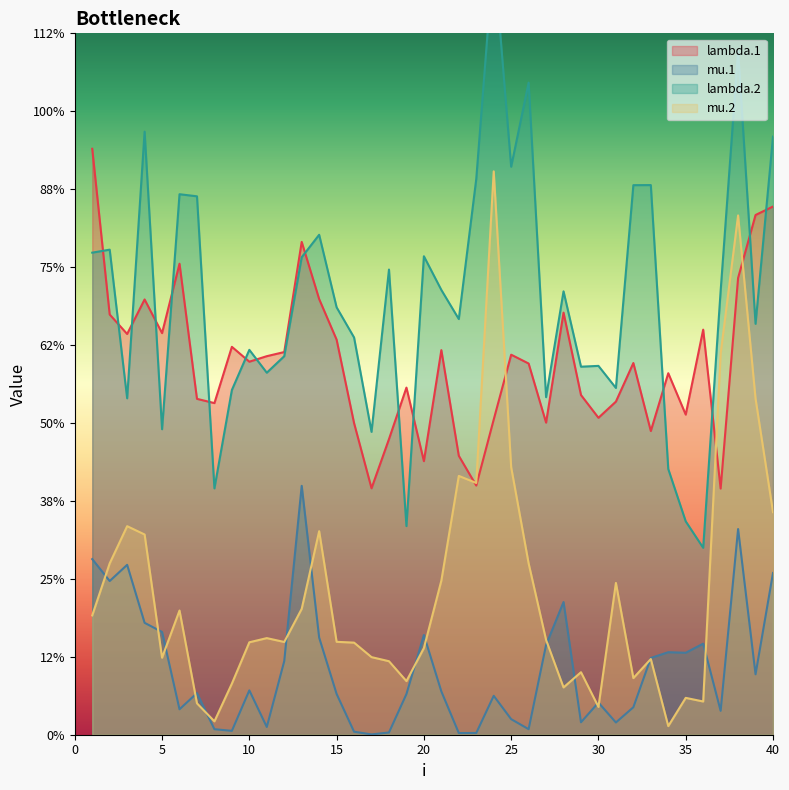

At which category is the sum across all series the highest?

38